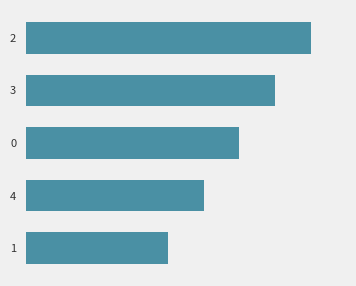

What value does the data have at 4?

10